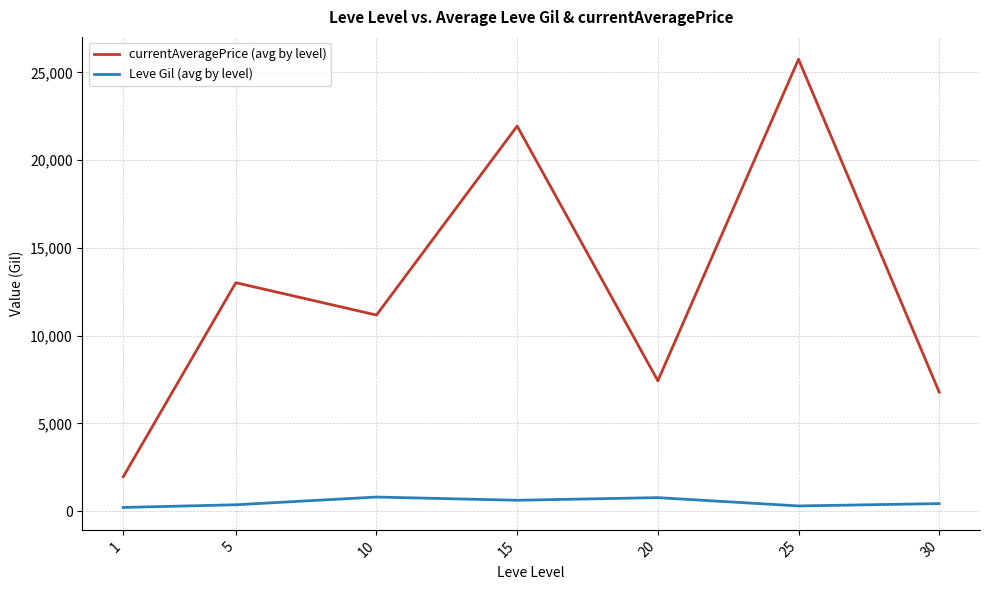

At 10, list the series in order from largest to smallest.

currentAveragePrice (avg by level), Leve Gil (avg by level)